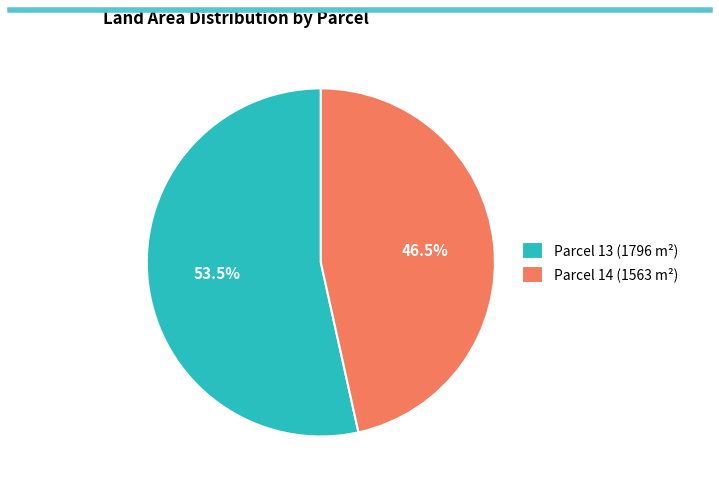

To the nearest percent, what is the average slice percentage?

50%